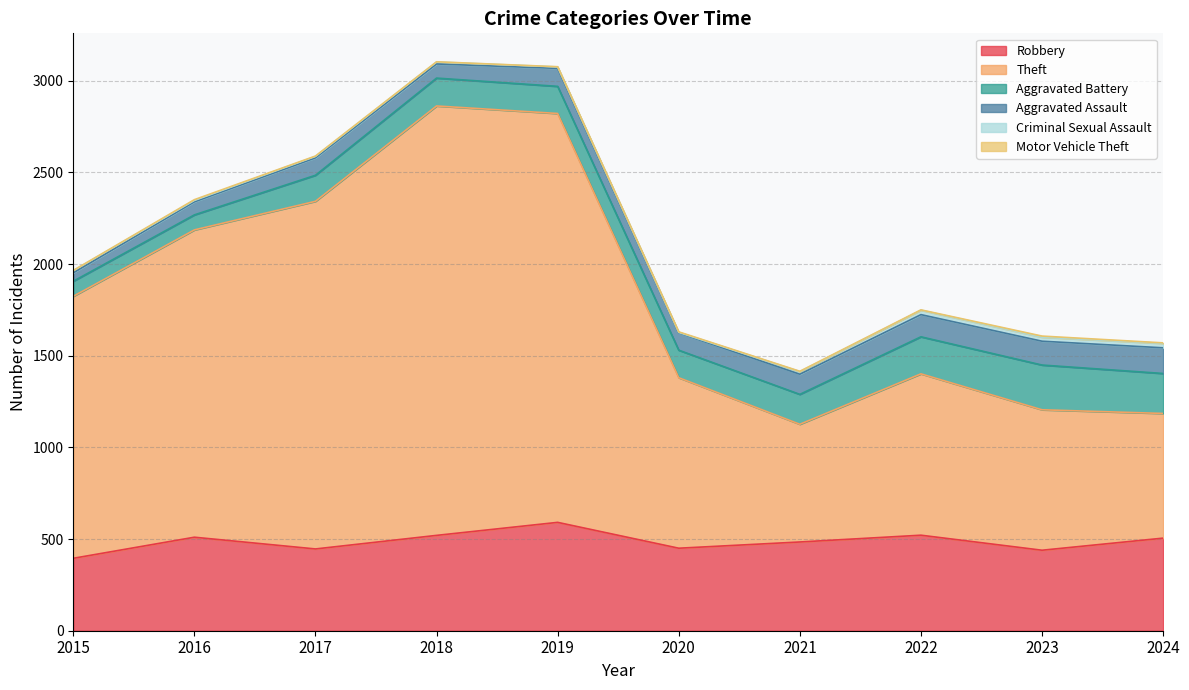

Which label corresponds to the smallest value in the chart?

2015